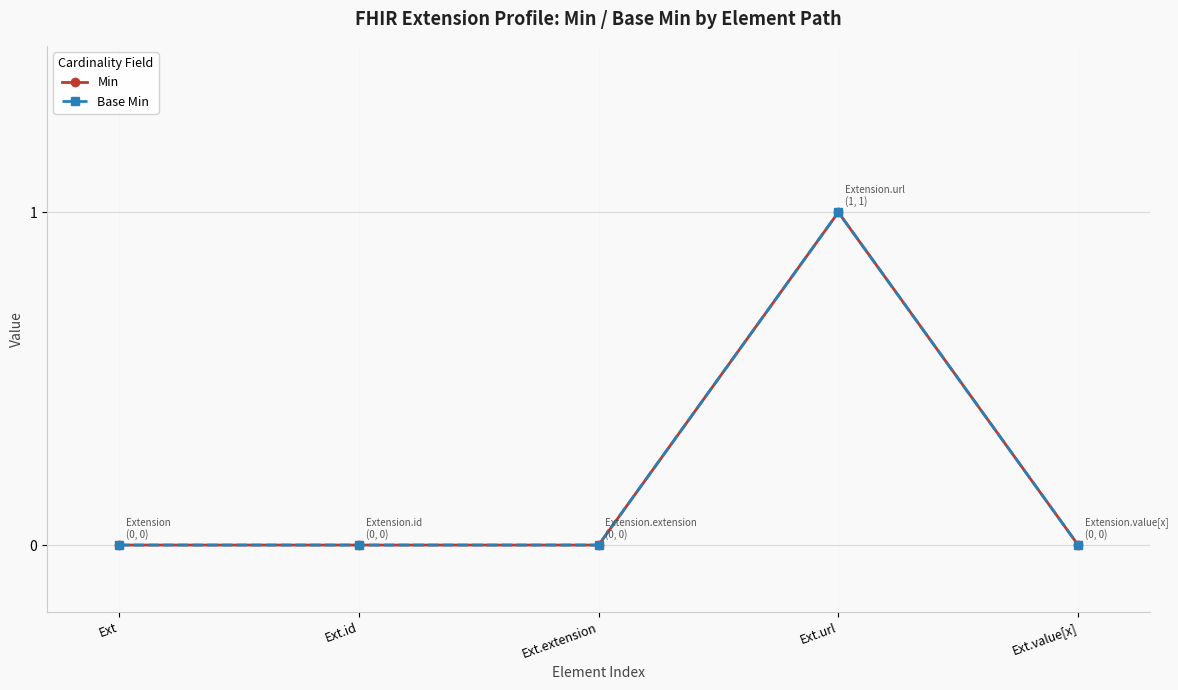

Is this an area chart (filled region under the line)?

No